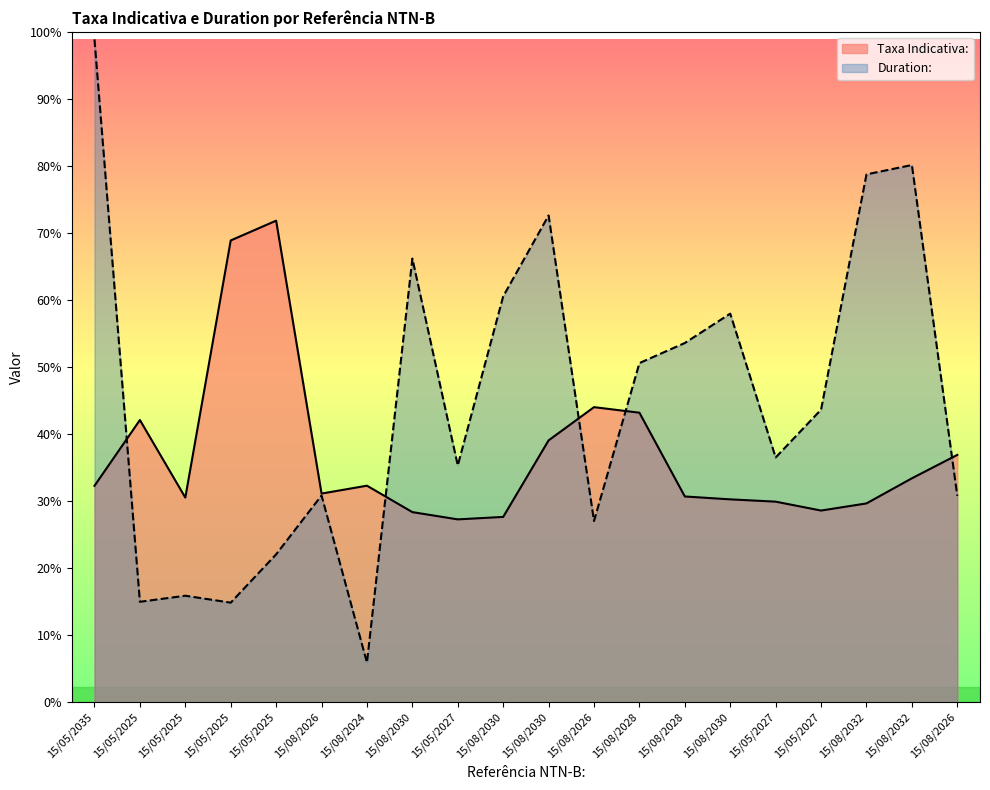

Reading left to right, transcribe all the data shown in this chart.

Taxa Indicativa:: 710.1	926.0	671.5	1515.3	1580.3	684.6	710.5	623.8	600.0	608.1	859.2	968.3	950.1	675.1	665.7	658.1	628.9	652.4	734.8	811.6
Duration:: 2175.1	329.5	349.4	326.7	485.2	678.4	130.0	1455.8	777.0	1331.9	1597.3	594.6	1112.9	1178.8	1275.2	803.1	960.1	1732.2	1762.9	677.2